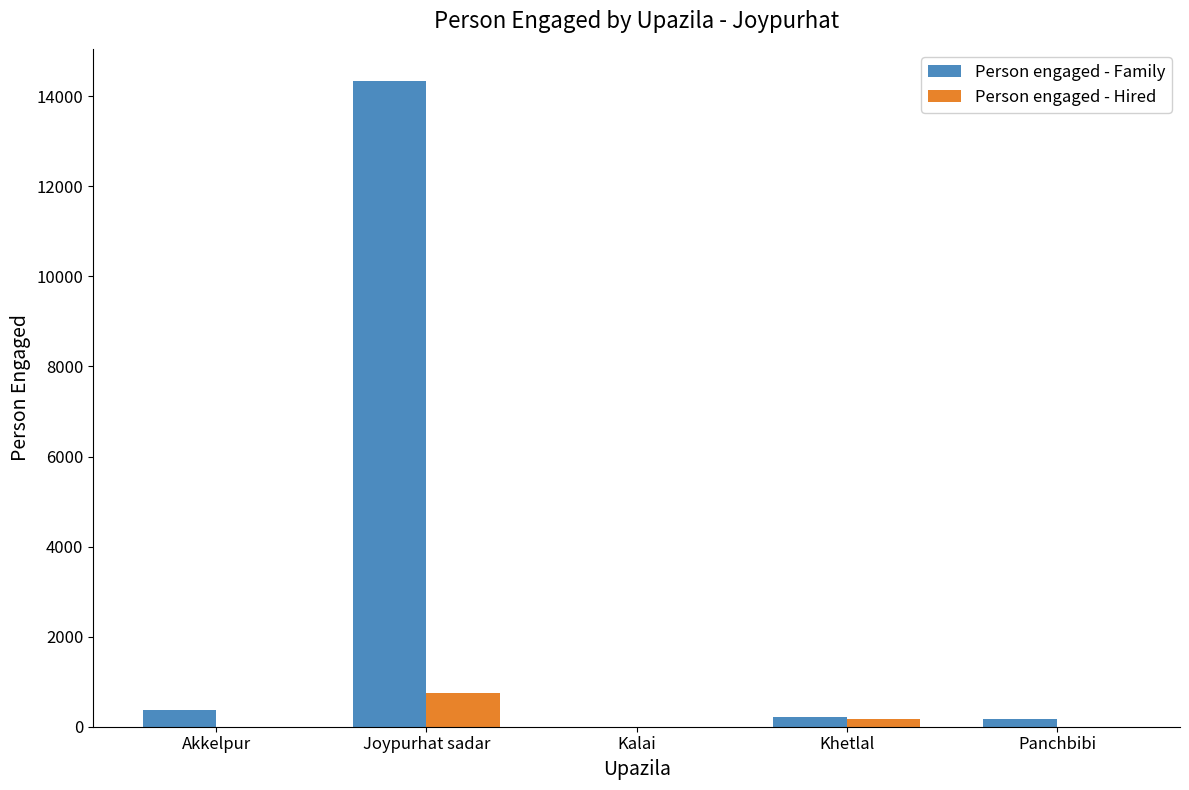

Which series has the largest total across all categories?

Person engaged - Family